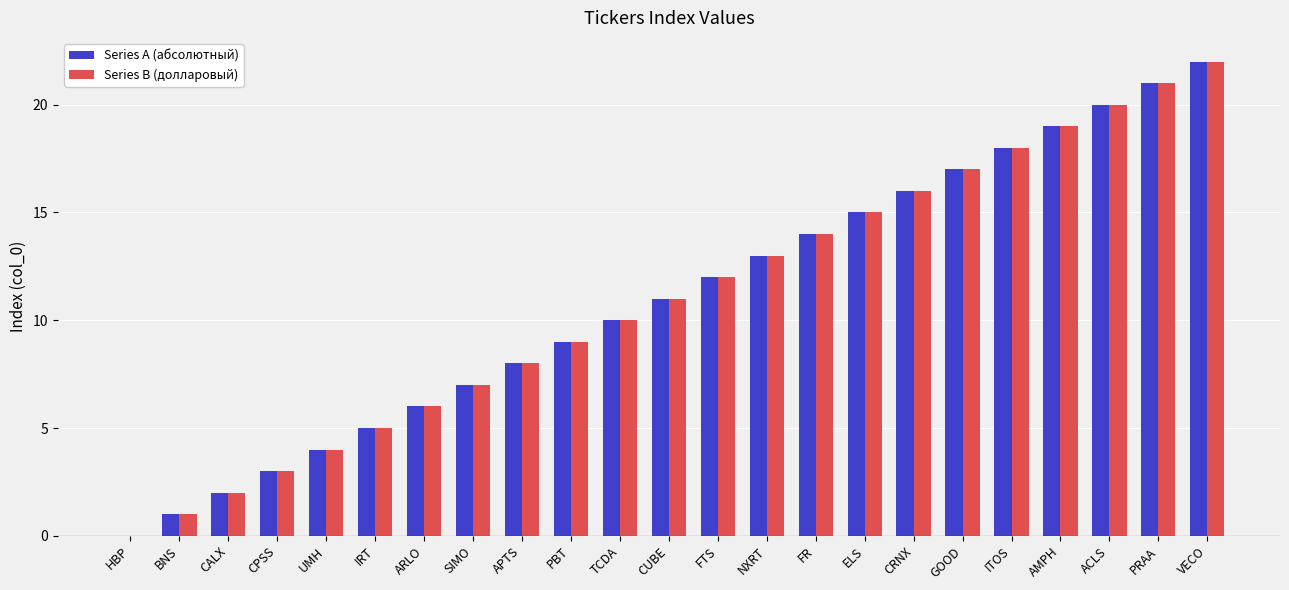

What is the highest value of the Series A (абсолютный) series?

22